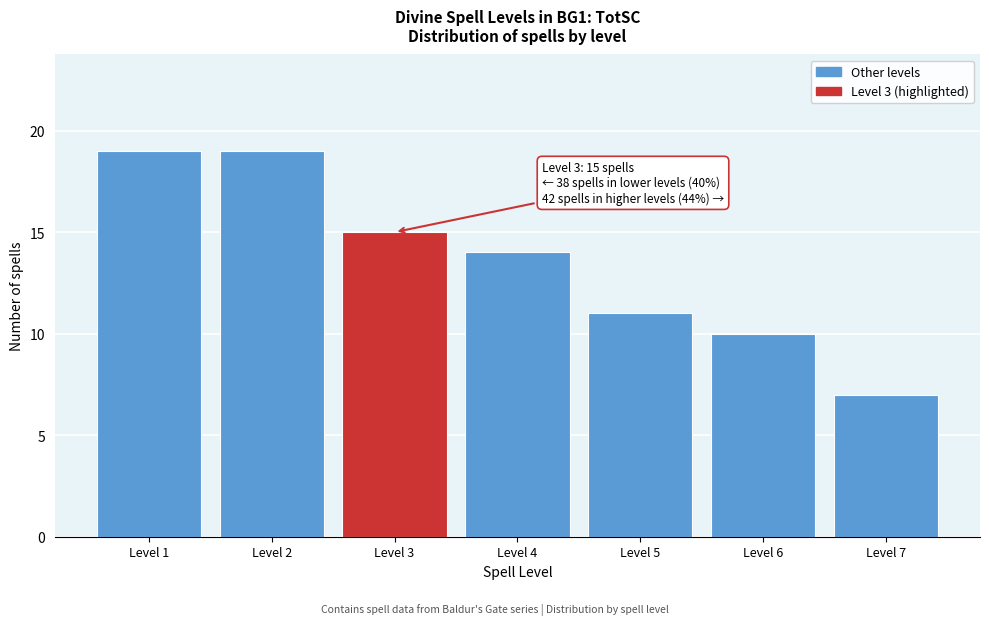

Reading left to right, transcribe all the data shown in this chart.

19	19	15	14	11	10	7